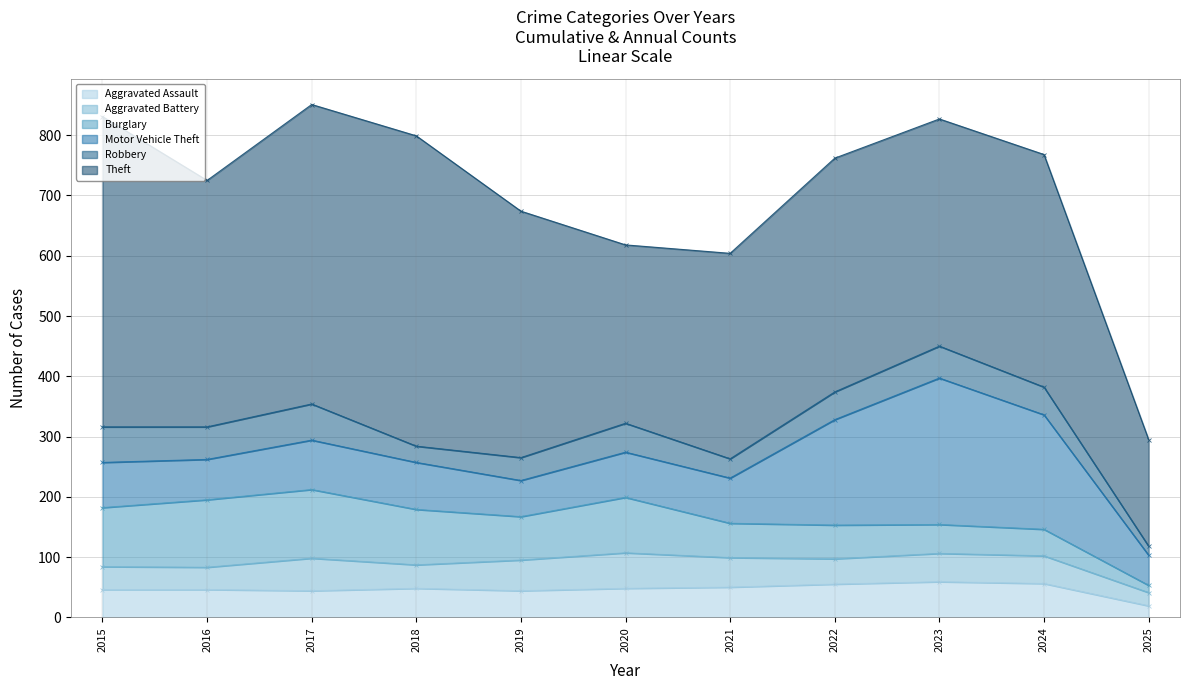

Reading right to left, what are all the values shown in this chart?

Aggravated Assault: 19	56	59	55	50	48	44	48	44	46	46
Aggravated Battery: 22	46	47	42	49	59	51	39	54	37	38
Burglary: 12	44	48	56	57	92	72	92	114	112	98
Motor Vehicle Theft: 50	190	243	175	75	75	60	78	82	67	75
Robbery: 15	46	53	46	32	48	38	27	60	54	59
Theft: 177	386	377	388	341	296	409	515	497	409	515